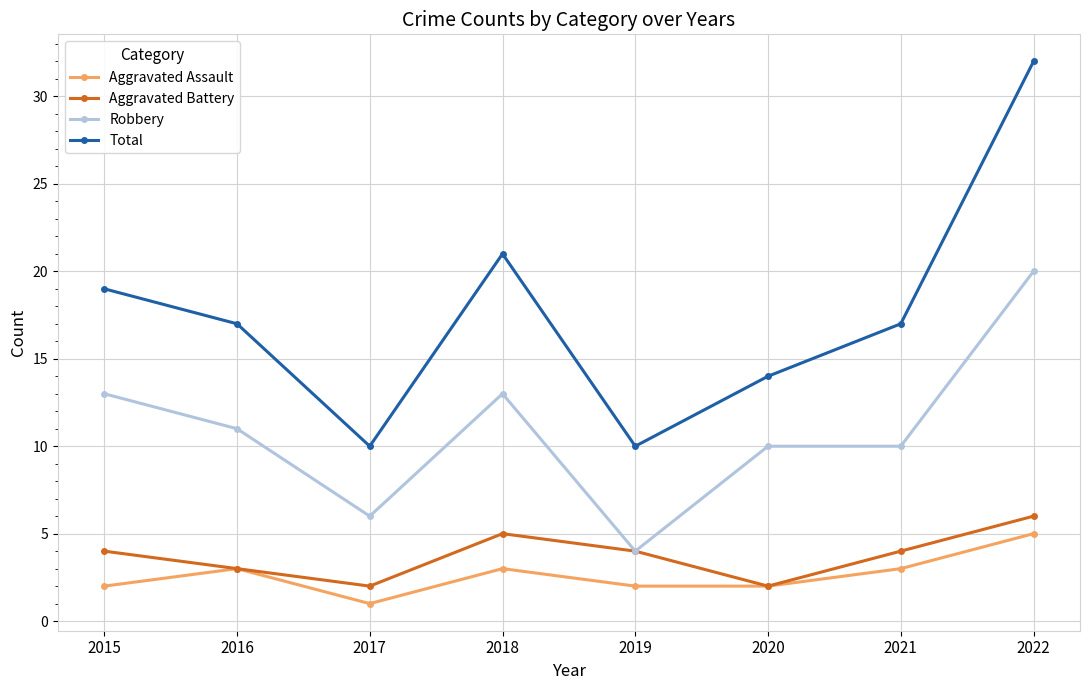

In Aggravated Battery, how many points are higher than both neighbors (excluding endpoints)?

1